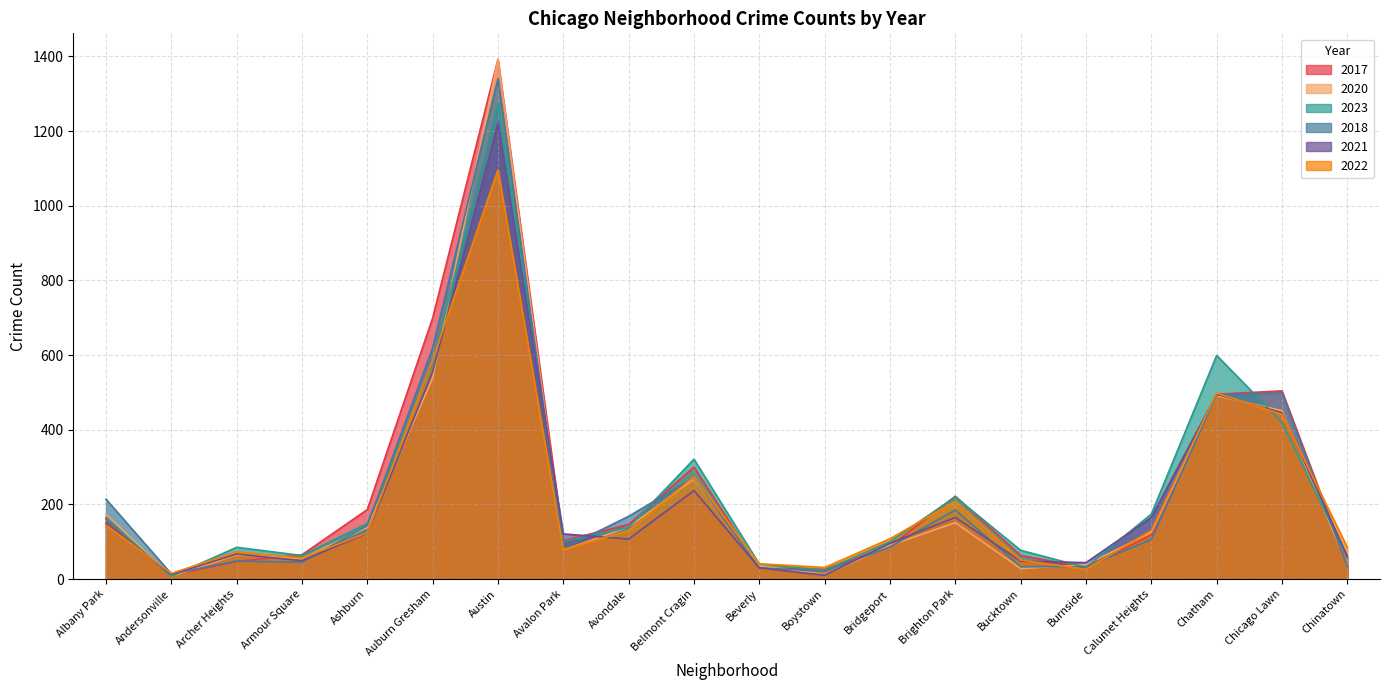

What is the average value of the 2018 series?

223